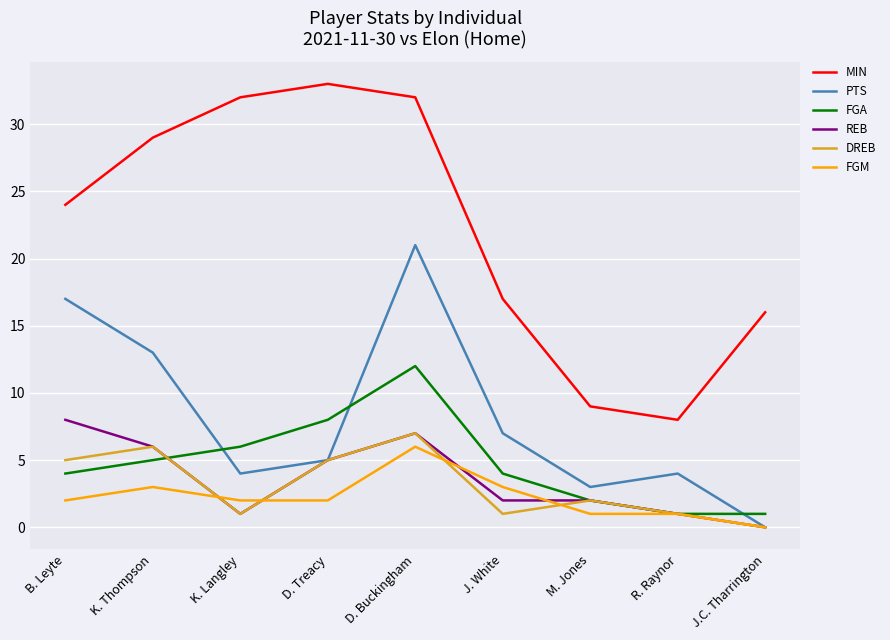

Rank the series by their maximum value, from highest to lowest.

MIN, PTS, FGA, REB, DREB, FGM